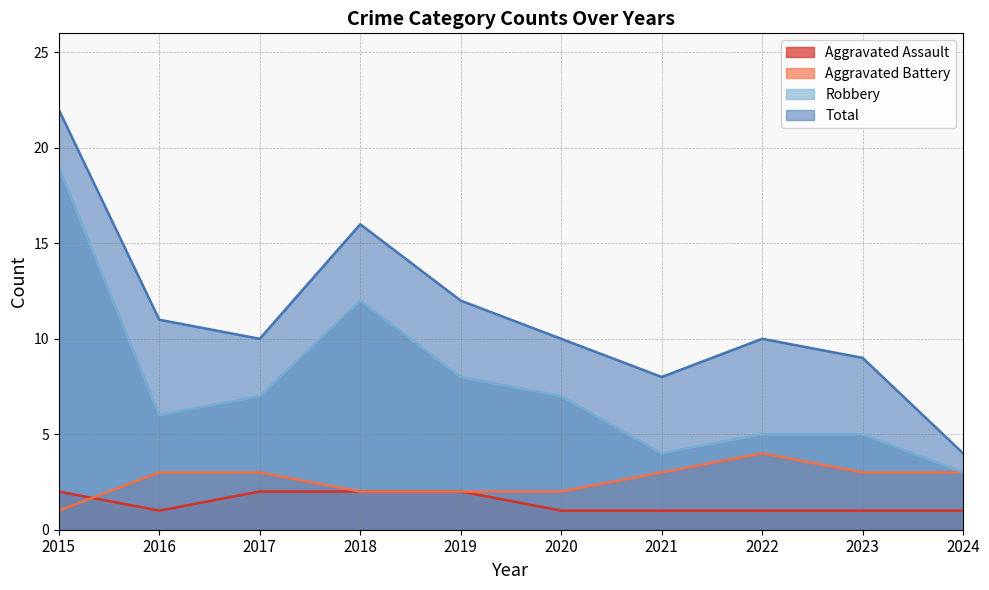

How many lines are shown in the chart?

4